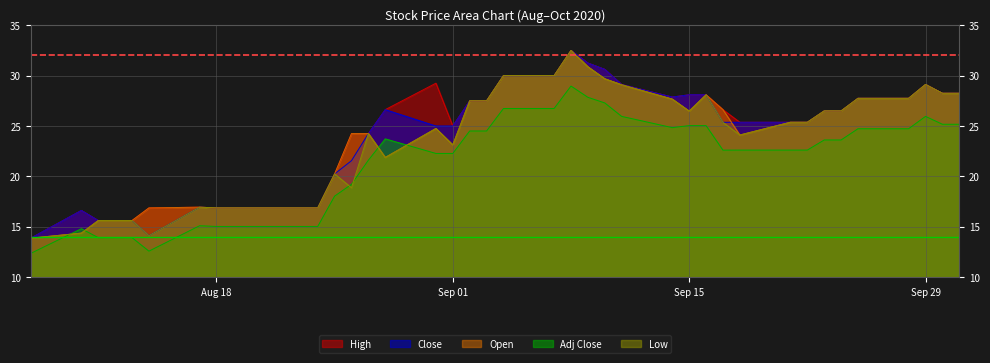

Does the chart have visible grid lines?

Yes